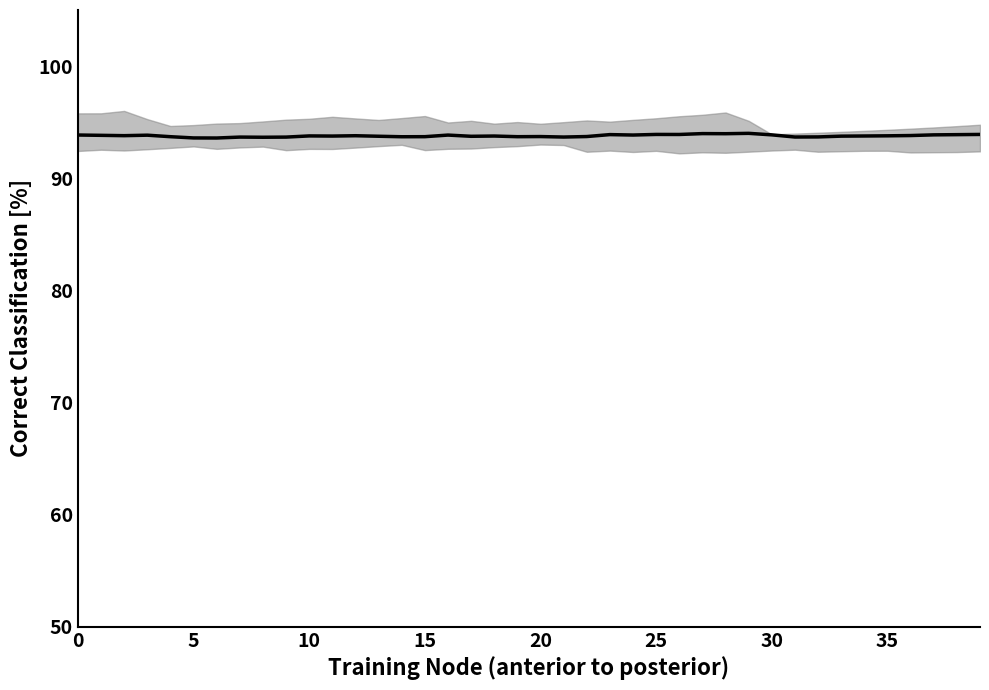

The chart shows a value of 54.4 at 34. True or false?

False